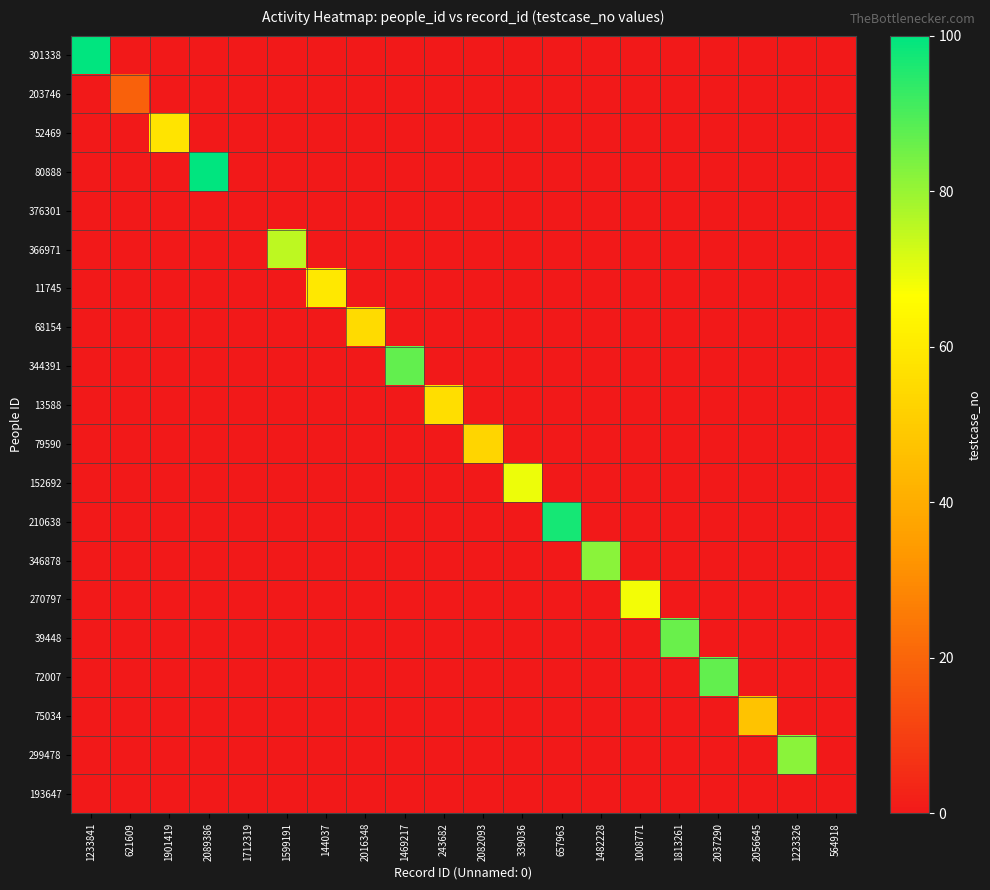

What is the spread (max minus min) of values at 621609?

19